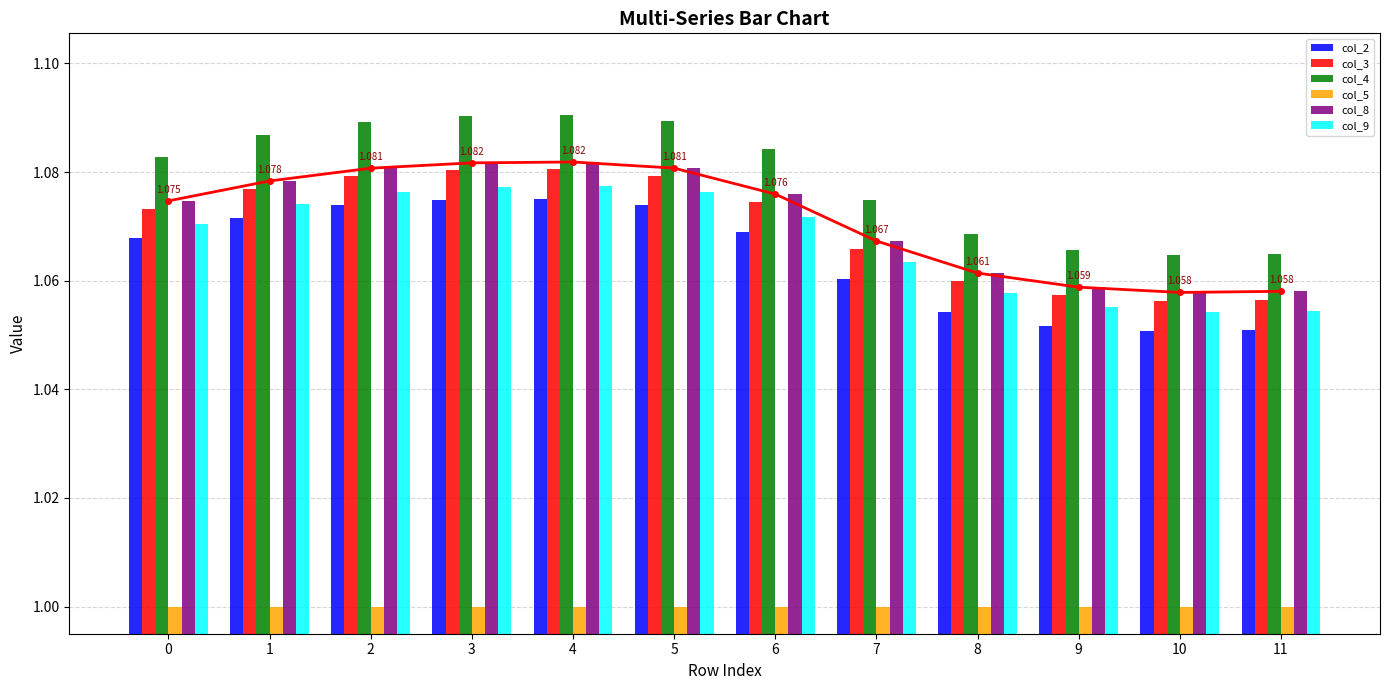

Which category has the highest value across all series?

4